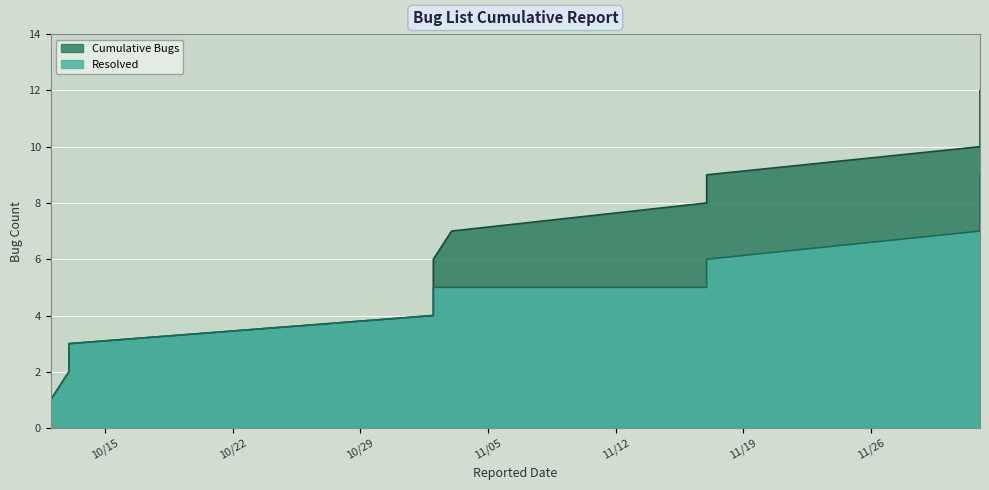

What is the sum of the Cumulative Bugs values at 2024-10-12 and 2024-10-13?

4